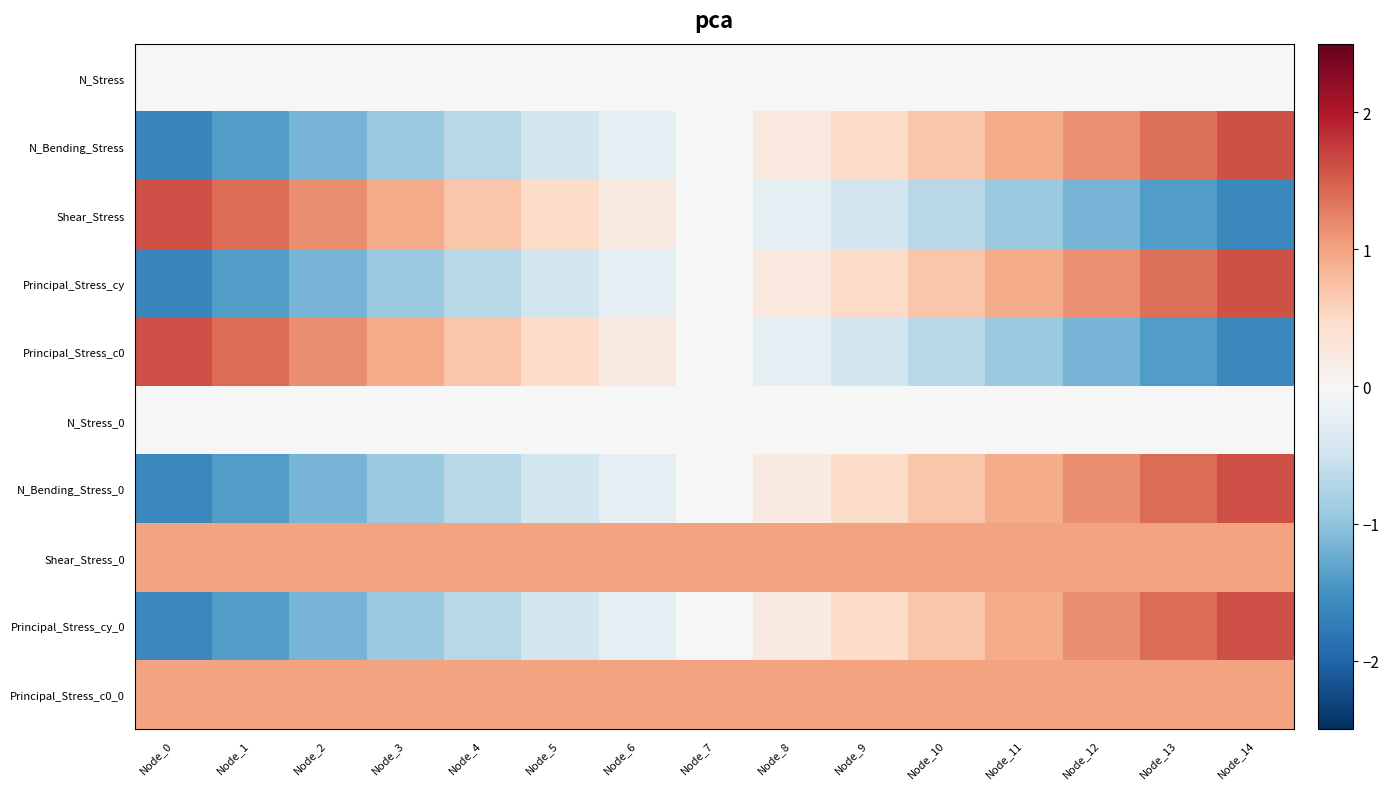

What is the total value across all series at Node_3?

0.2